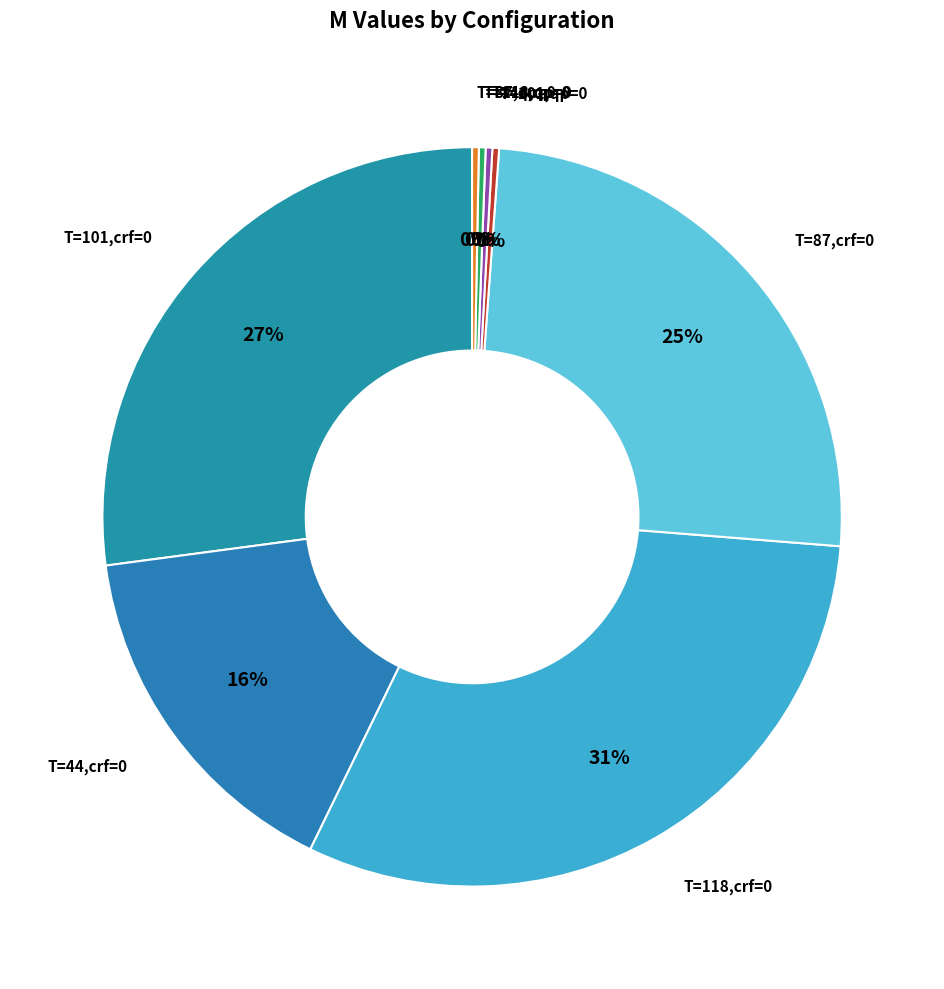

True or false: T=87,qp=0 accounts for 0% of the total.

True